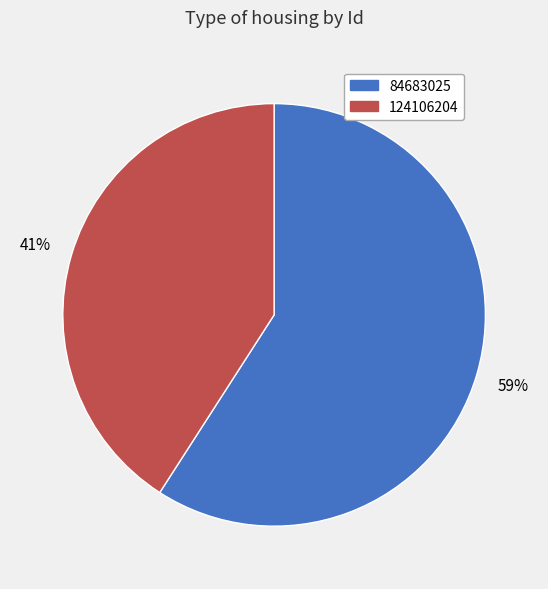

Between 84683025 and 124106204, which is larger?

84683025